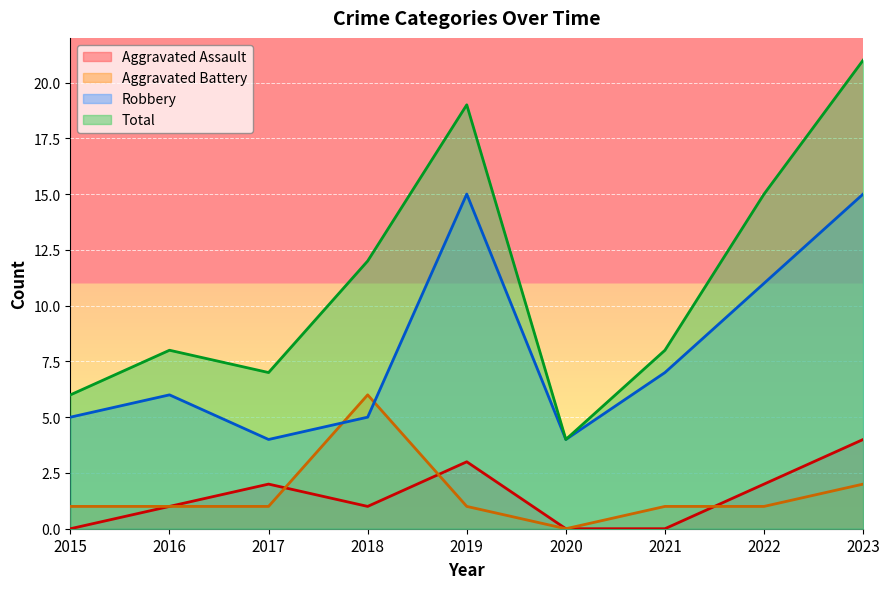

Reading left to right, list all the values displayed in this chart.

Aggravated Assault: 2015=0	2016=1	2017=2	2018=1	2019=3	2020=0	2021=0	2022=2	2023=4
Aggravated Battery: 2015=1	2016=1	2017=1	2018=6	2019=1	2020=0	2021=1	2022=1	2023=2
Robbery: 2015=5	2016=6	2017=4	2018=5	2019=15	2020=4	2021=7	2022=11	2023=15
Total: 2015=6	2016=8	2017=7	2018=12	2019=19	2020=4	2021=8	2022=15	2023=21